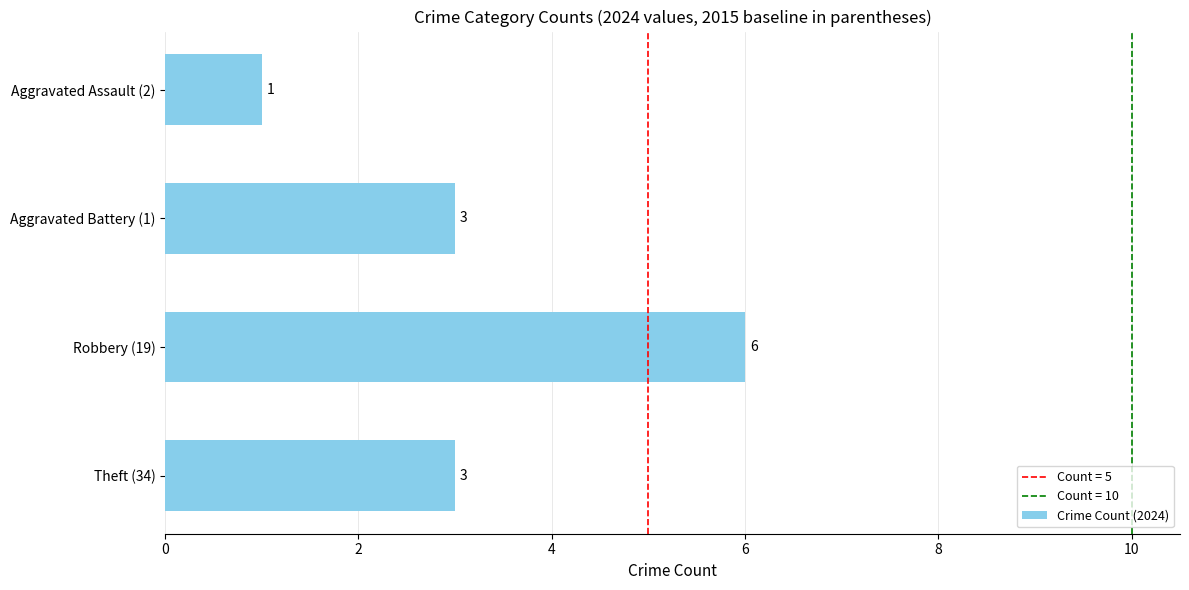

How many distinct data groups are displayed?

1